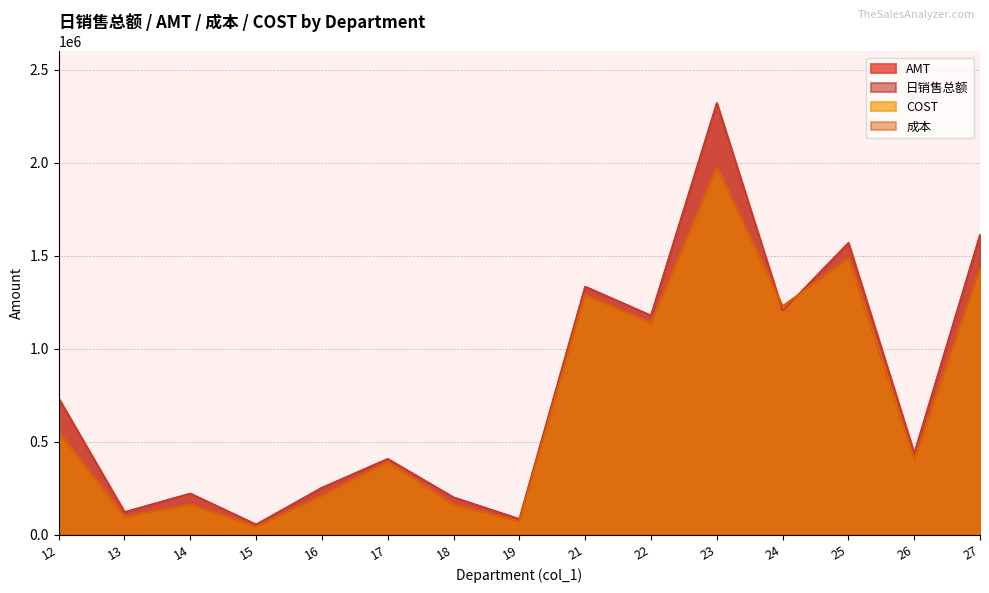

What is the average value of the COST series?

708371.8